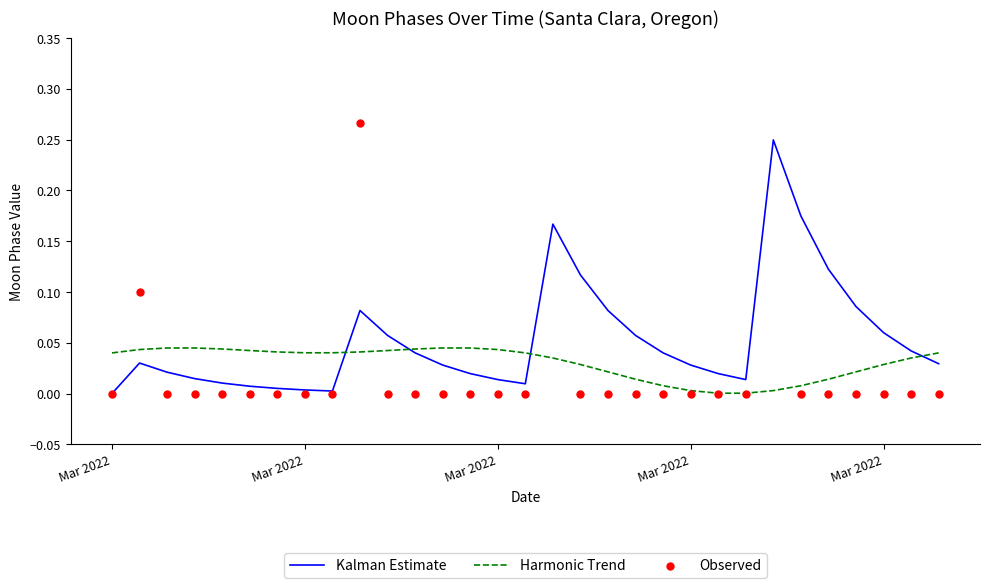

Which series reaches the maximum Y coordinate?

Observed